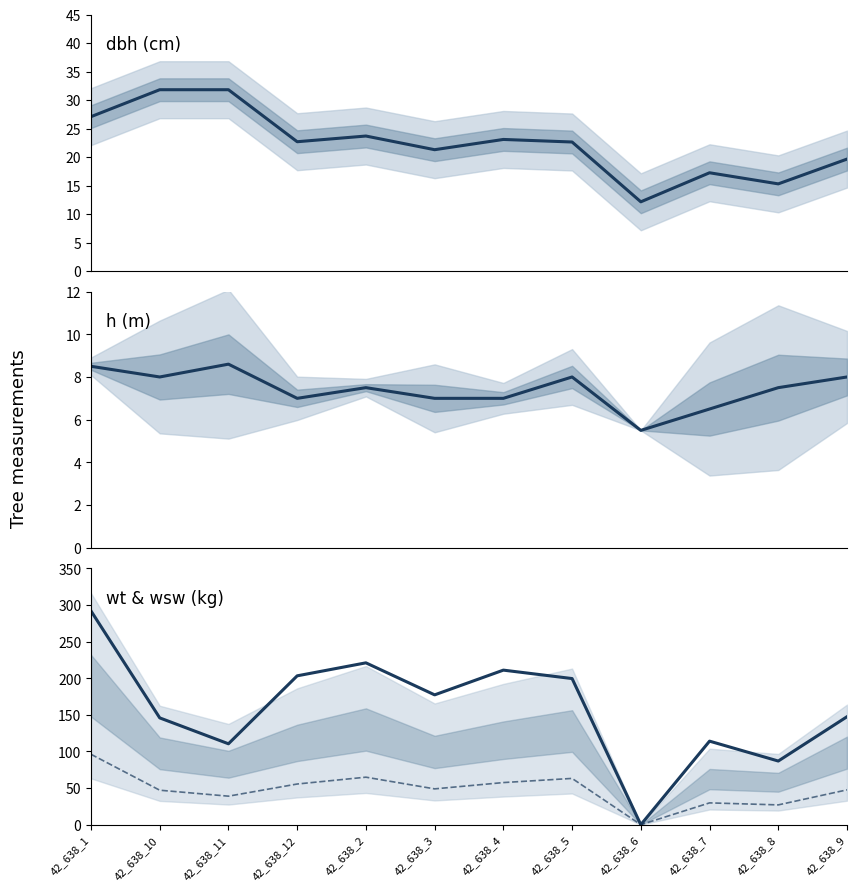

Reading left to right, transcribe all the data shown in this chart.

dbh: 42_638_1=27.1	42_638_10=31.8	42_638_11=31.8	42_638_12=22.7	42_638_2=23.7	42_638_3=21.3	42_638_4=23.1	42_638_5=22.6	42_638_6=12.2	42_638_7=17.2	42_638_8=15.3	42_638_9=19.6
h: 42_638_1=8.5	42_638_10=8.0	42_638_11=8.6	42_638_12=7.0	42_638_2=7.5	42_638_3=7.0	42_638_4=7.0	42_638_5=8.0	42_638_6=5.5	42_638_7=6.5	42_638_8=7.5	42_638_9=8.0
wt: 42_638_1=291.9	42_638_10=145.8	42_638_11=110.5	42_638_12=203.3	42_638_2=221.0	42_638_3=177.3	42_638_4=211.1	42_638_5=199.5	42_638_6=0.0	42_638_7=114.1	42_638_8=86.9	42_638_9=147.4
wsw: 42_638_1=96.1	42_638_10=47.1	42_638_11=39.0	42_638_12=55.5	42_638_2=64.9	42_638_3=48.9	42_638_4=57.5	42_638_5=63.2	42_638_6=0.0	42_638_7=29.8	42_638_8=27.0	42_638_9=47.6